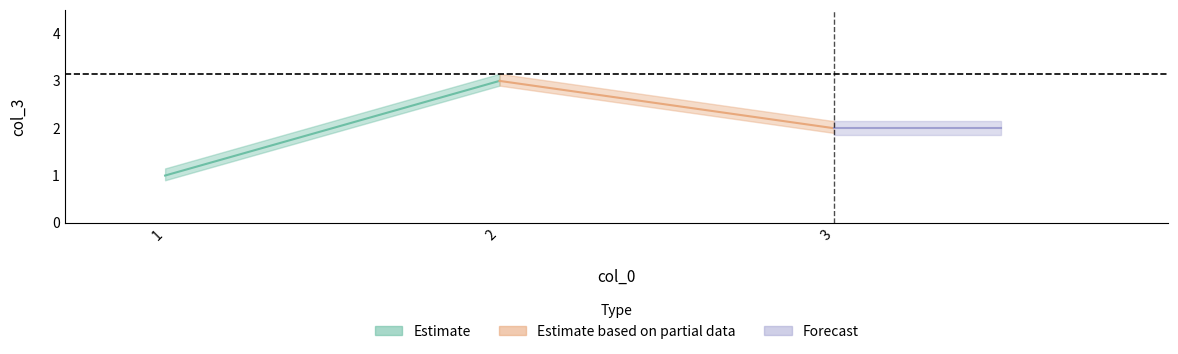

Which category has the lowest value across all series?

1